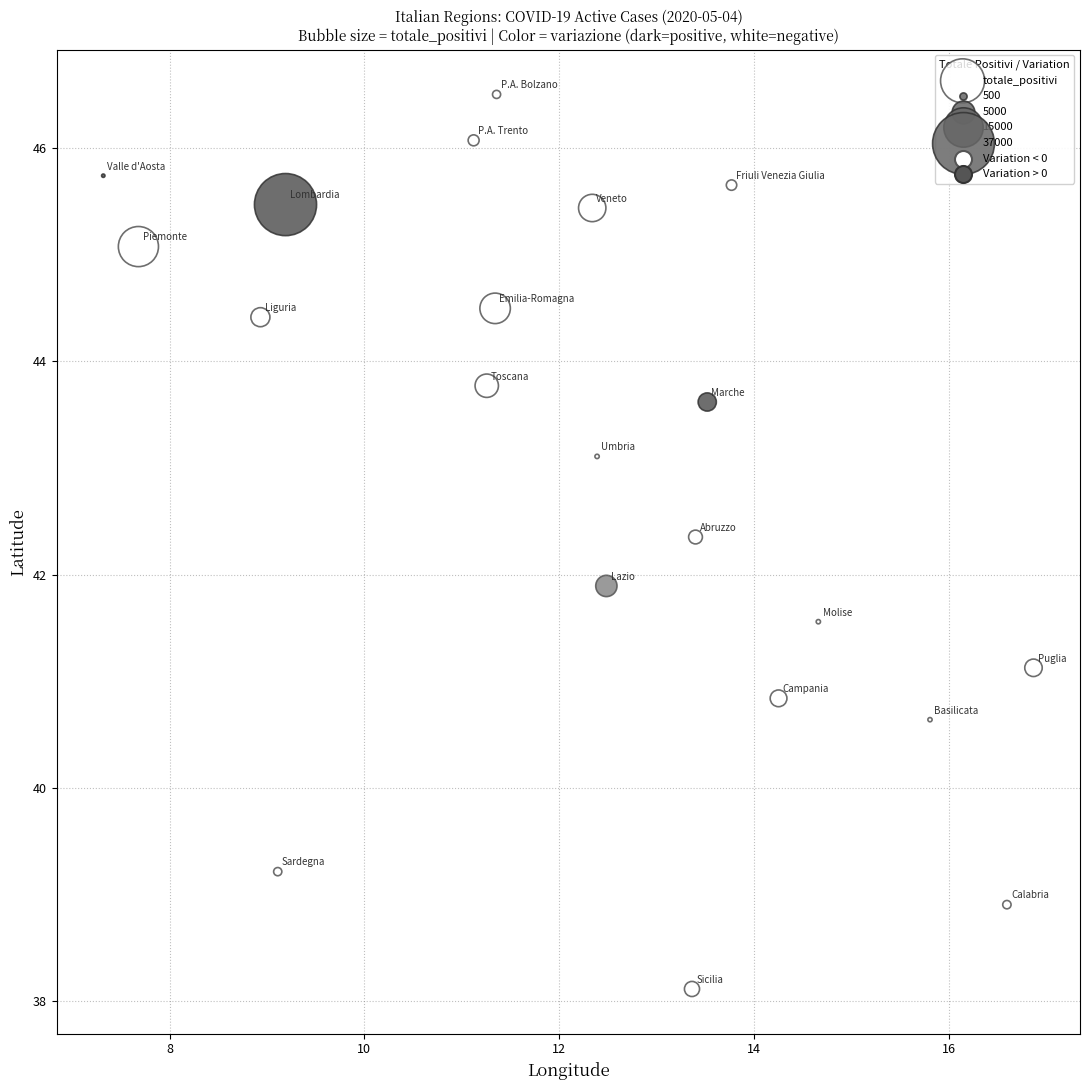

What Y value in the scatter plot is closest to 42?

41.9